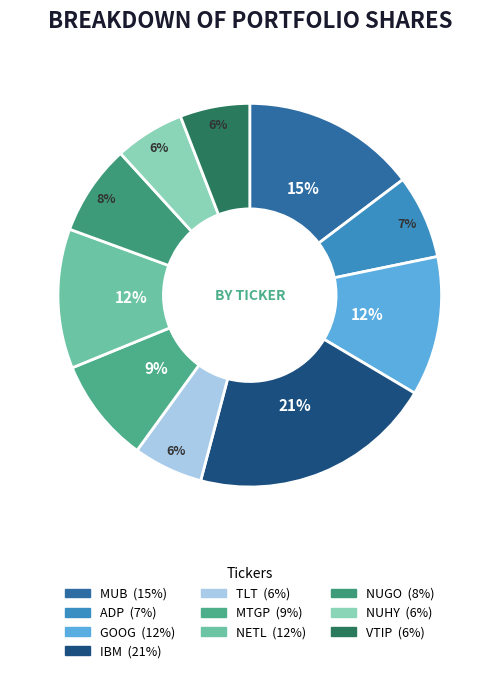

Which slice is the smallest?

TLT